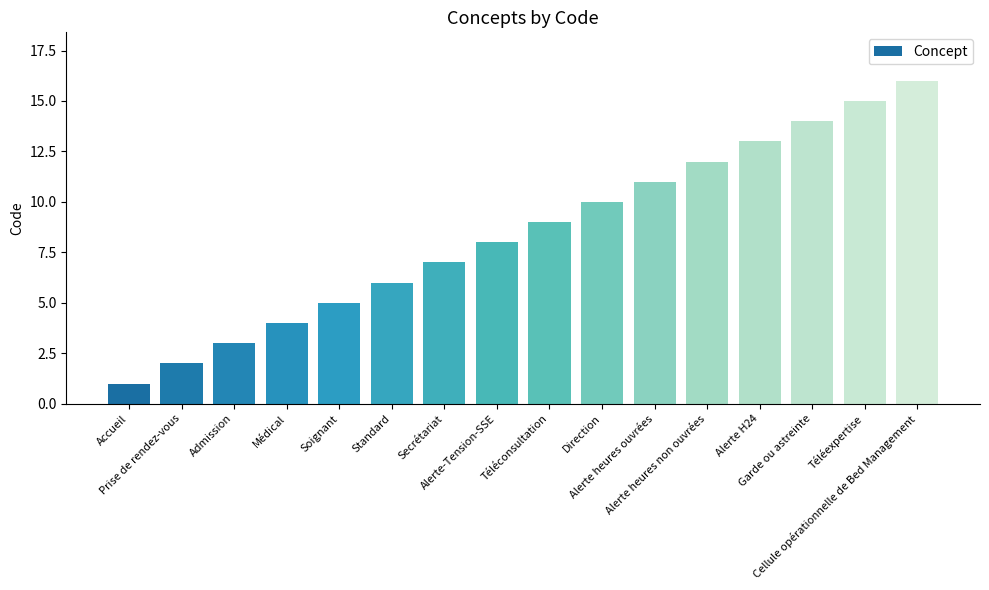

True or false: the data shows 15 at Téléexpertise.

True